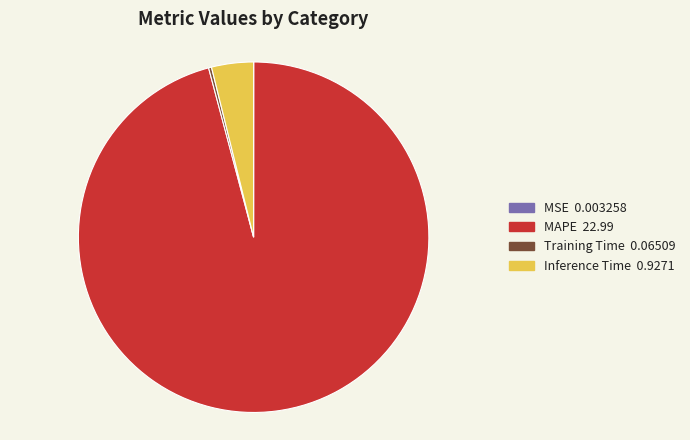

Is there a majority slice in this chart?

Yes